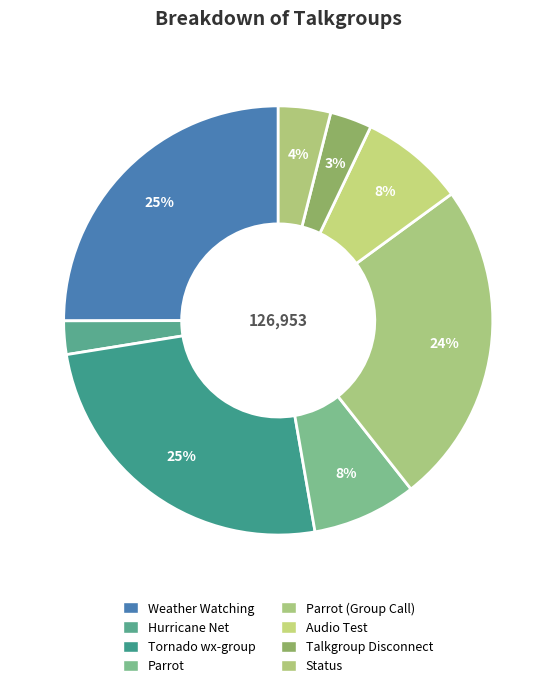

Count the number of slices in the pie.

8